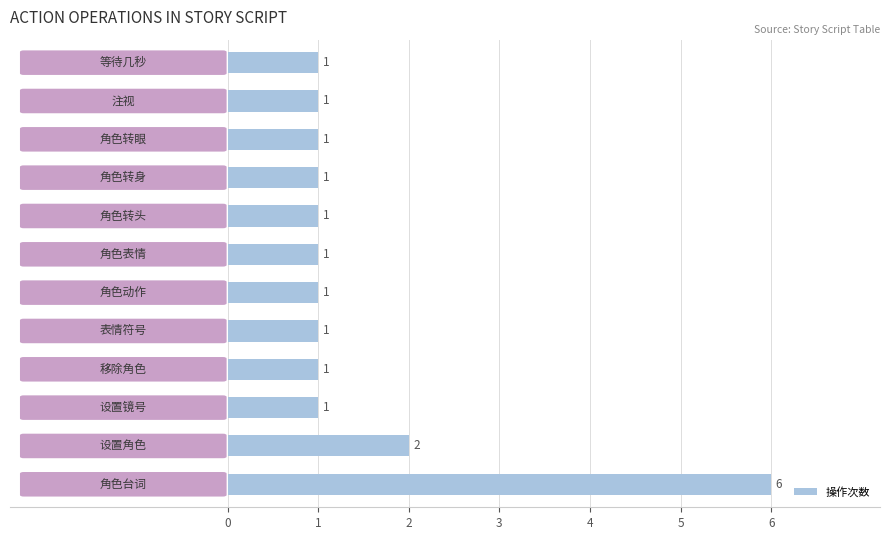

What is the sum of all values?

18